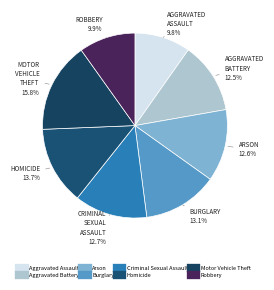

To the nearest percent, what percentage of the pie is Robbery?

10%